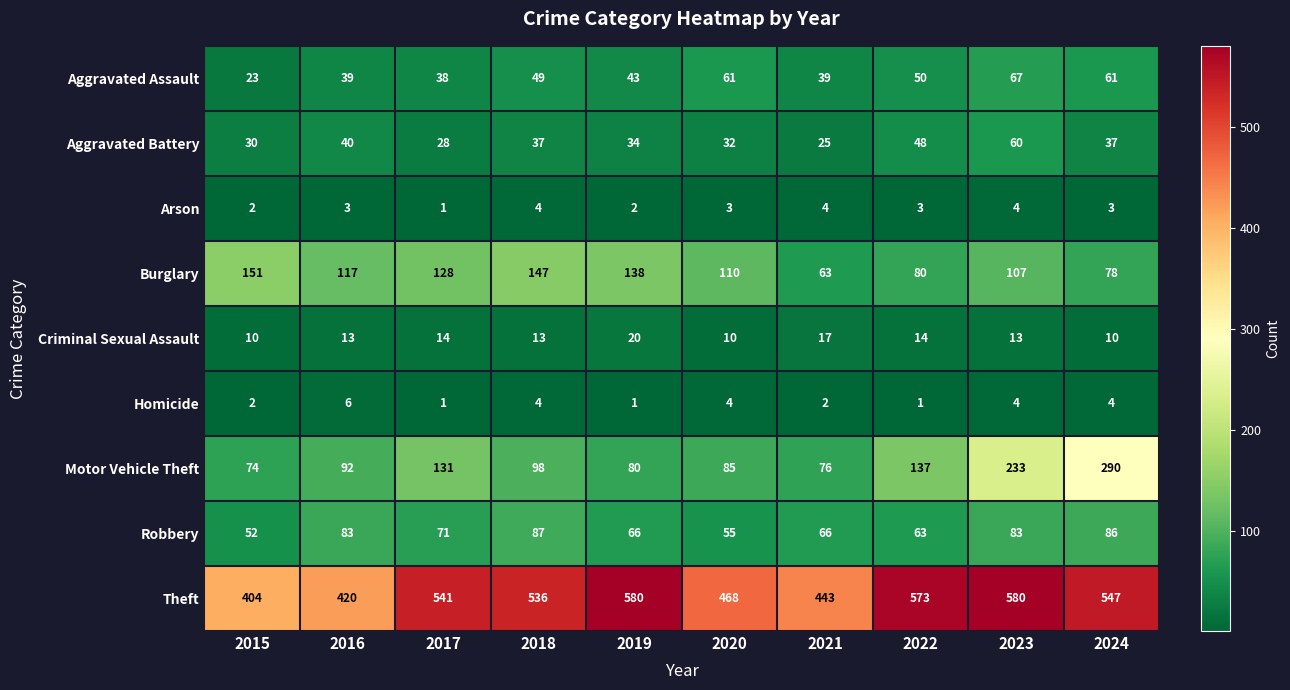

Which series has the largest total across all categories?

Theft